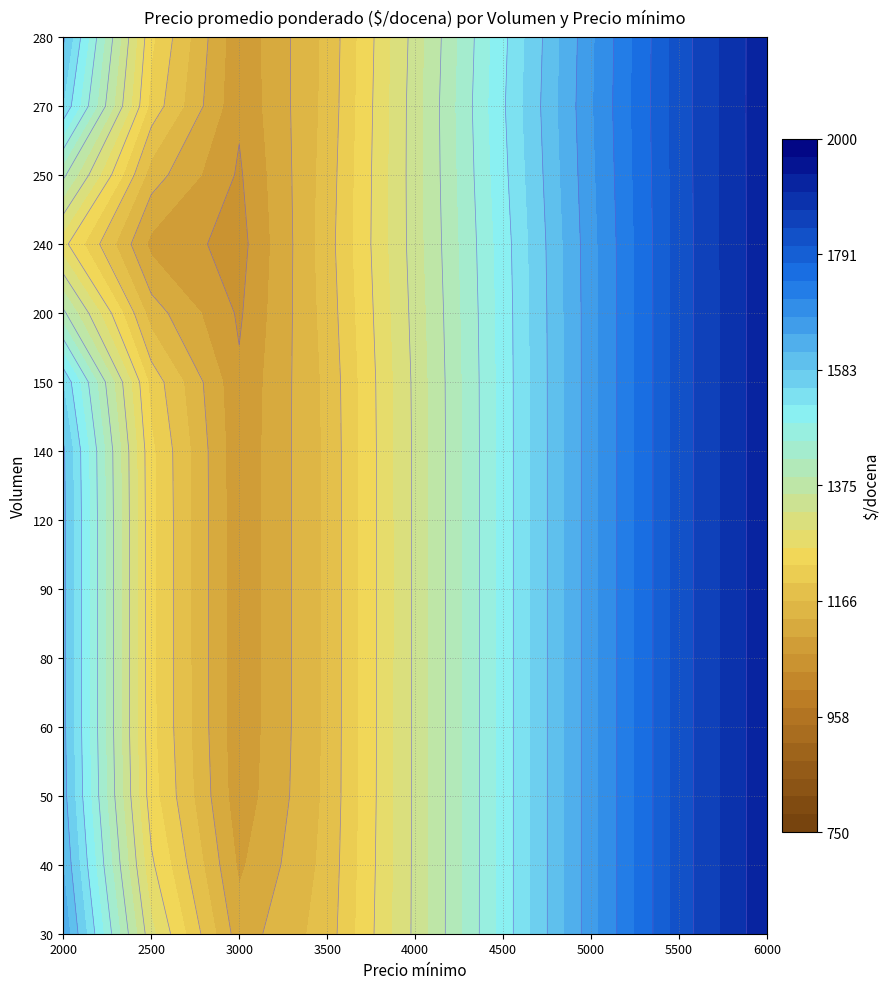

Is the value of 60 at 2000 greater than the value of 250 at 3000?

Yes